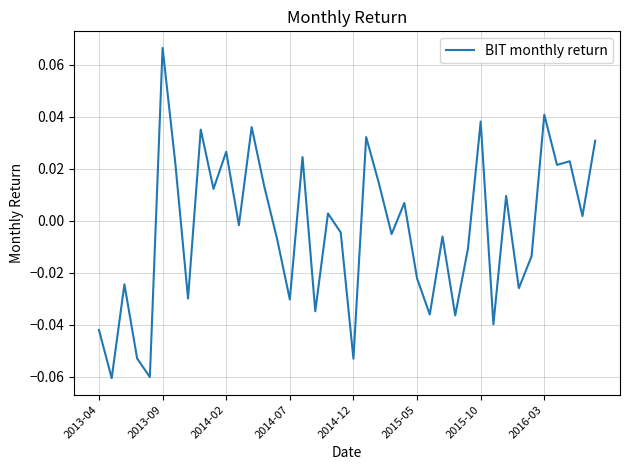

At which label does the data first exceed 0?

2013-09